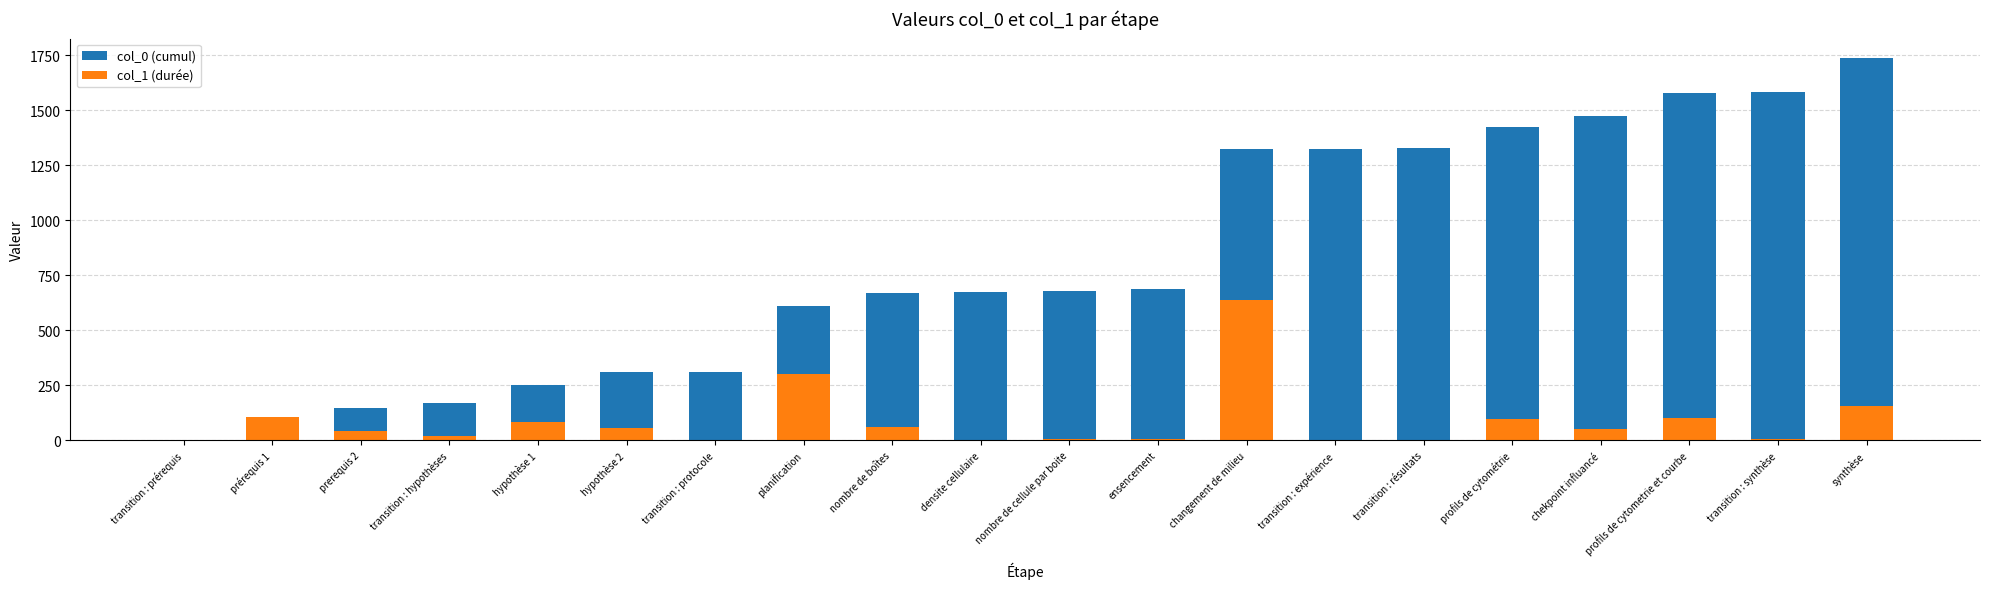

At which label does col_0 (cumul) reach its minimum?

transition : prérequis